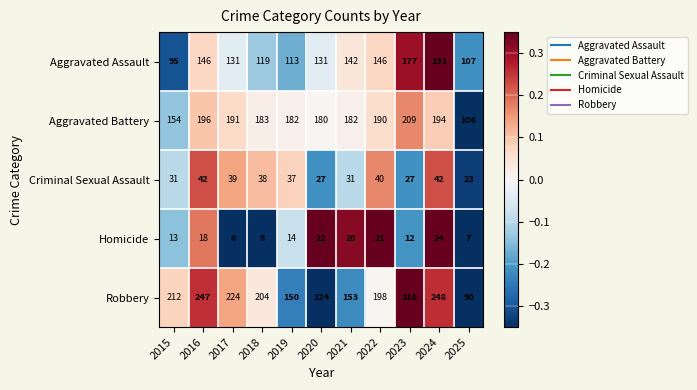

What is the sum of the Aggravated Battery values at 2023 and 2016?

405